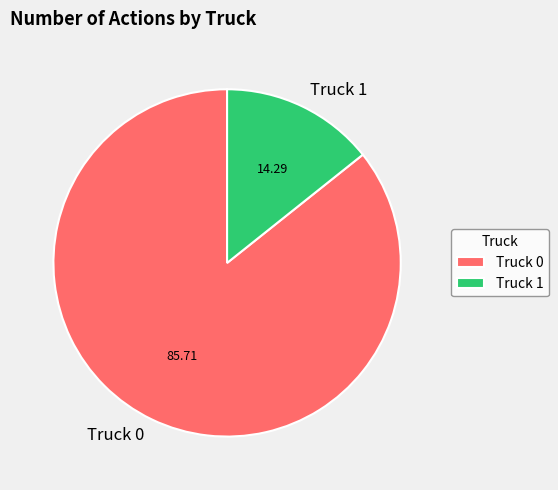

Is it true that Truck 0 is 86% of the pie?

True